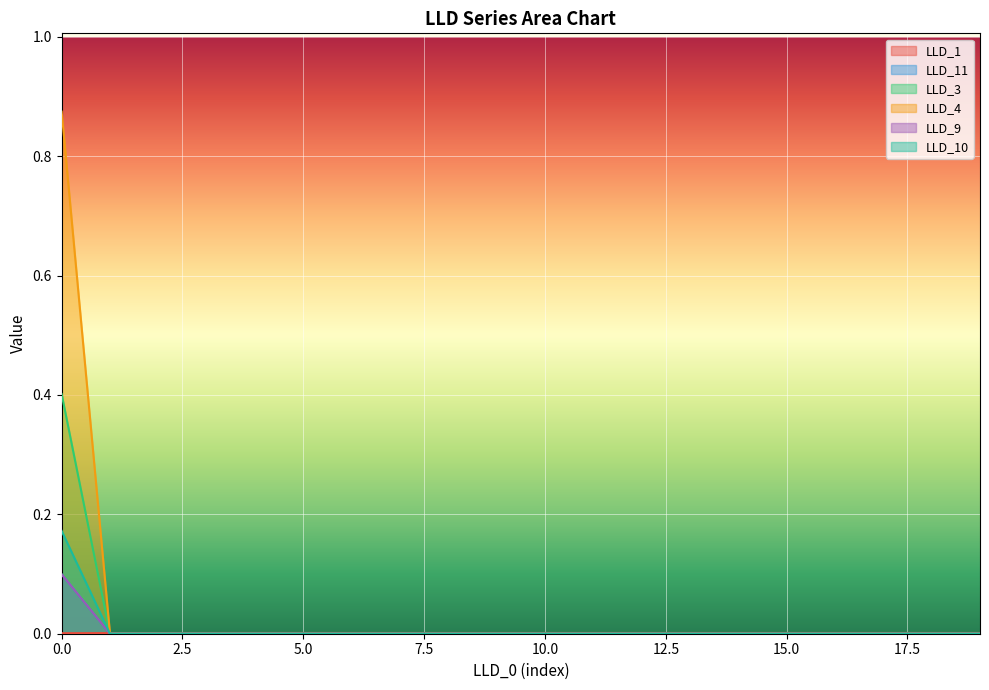

At which label does LLD_1 reach its peak?

4